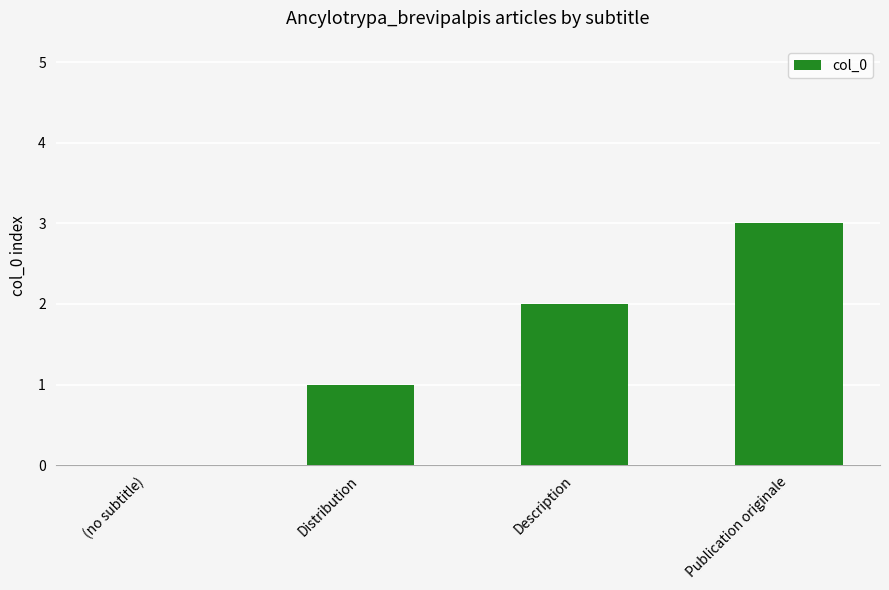

What is the sum of all values?

6